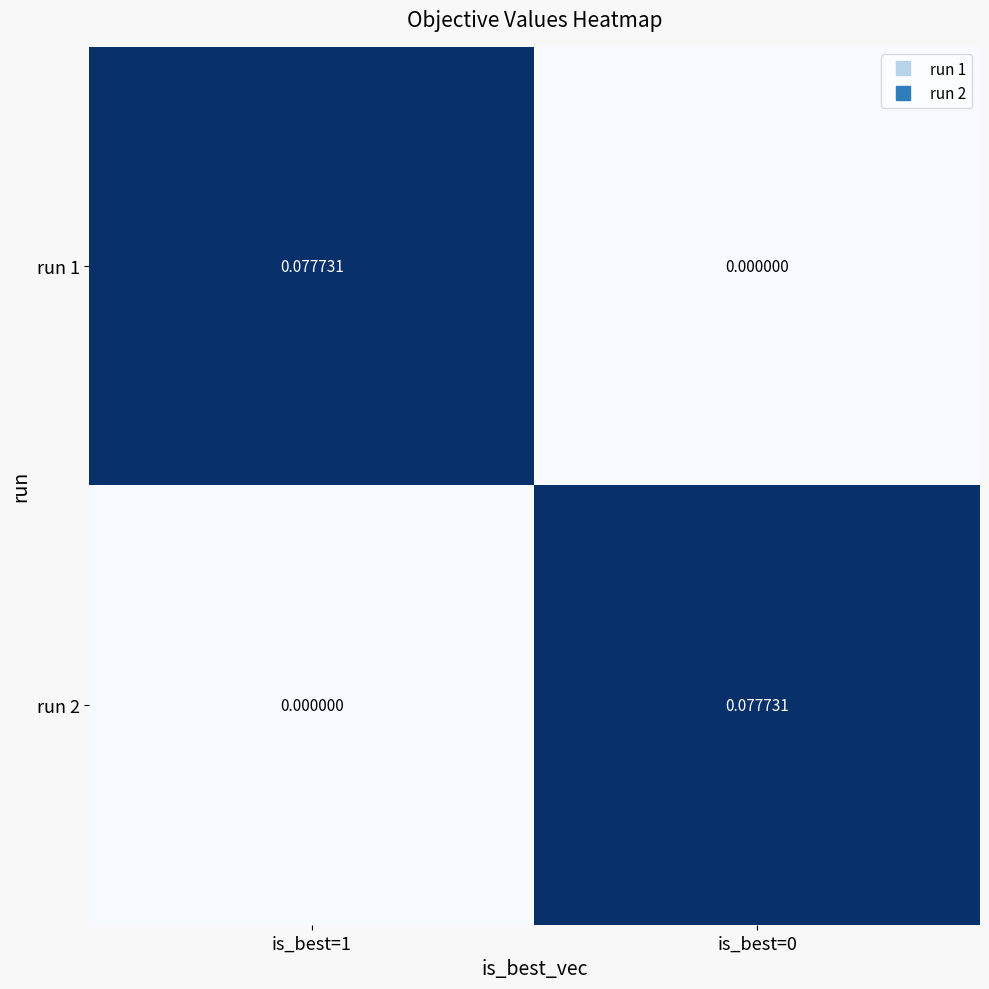

Is the value of run 2 at is_best=1 greater than the value of run 1 at is_best=1?

No